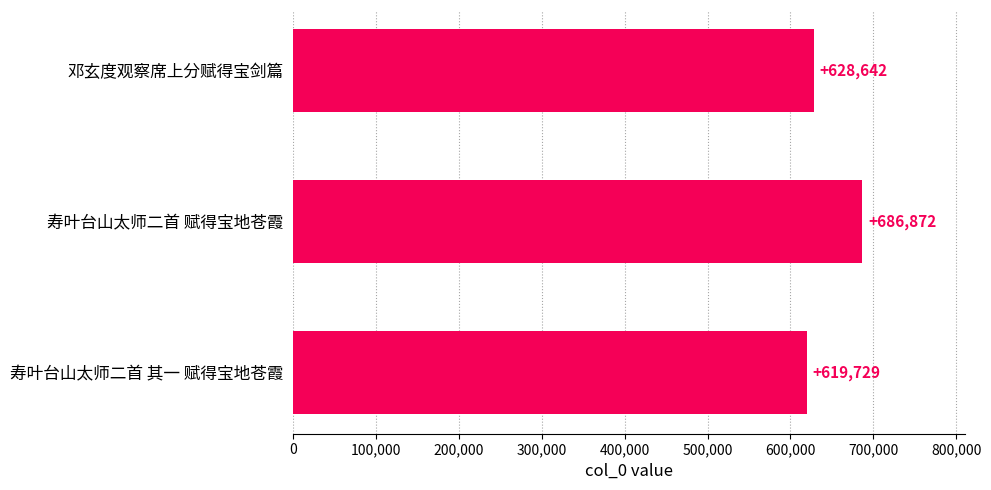

Reading top to bottom, transcribe all the data shown in this chart.

628642	686872	619729